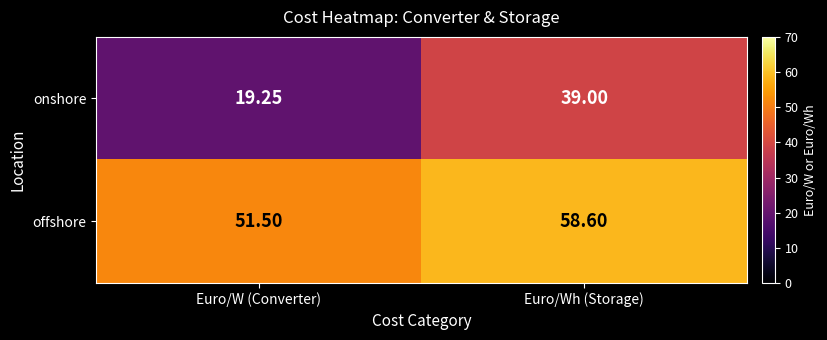

Which category has the highest value in the offshore series?

Euro/Wh (Storage)